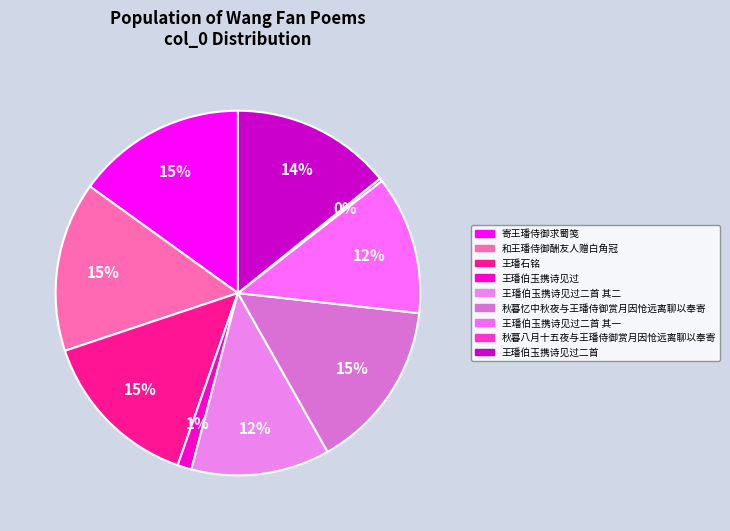

To the nearest percent, what is the combined percentage of 秋暮八月十五夜与王璠侍御赏月因怆远离聊以奉寄 and 王璠伯玉携诗见过?

2%